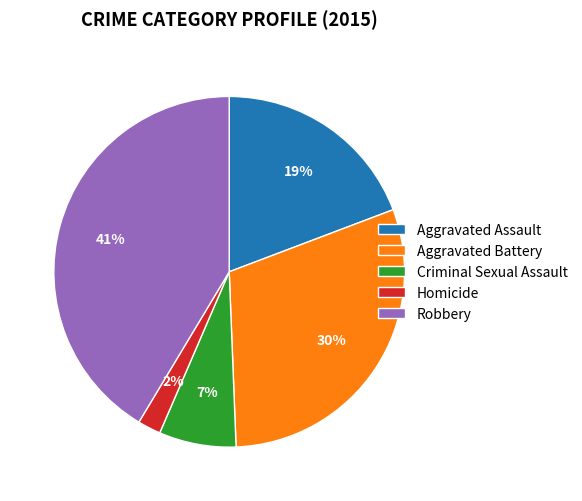

What is the smallest slice in the pie chart?

Homicide